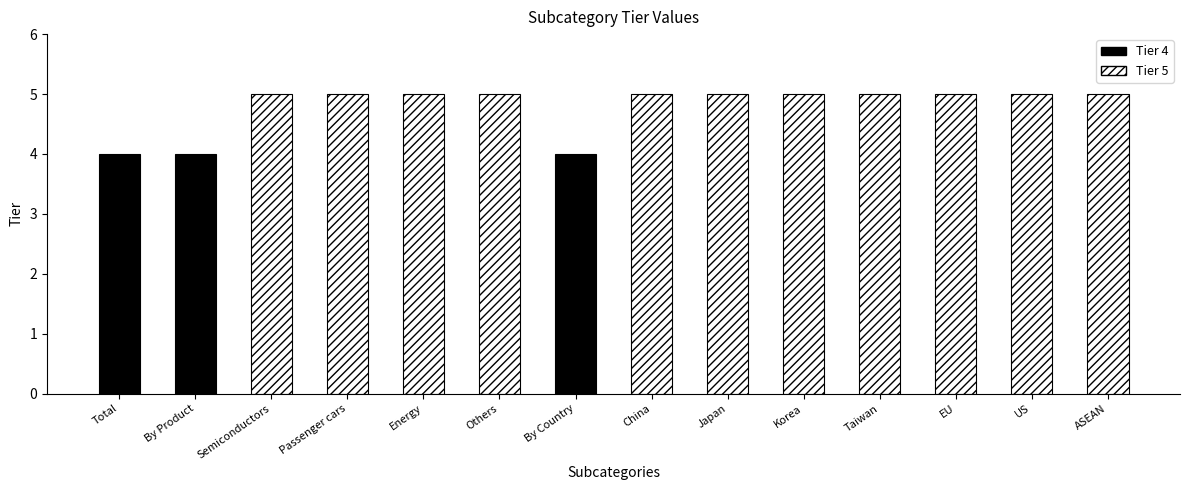

Reading left to right, extract all data points from this chart.

4	4	5	5	5	5	4	5	5	5	5	5	5	5